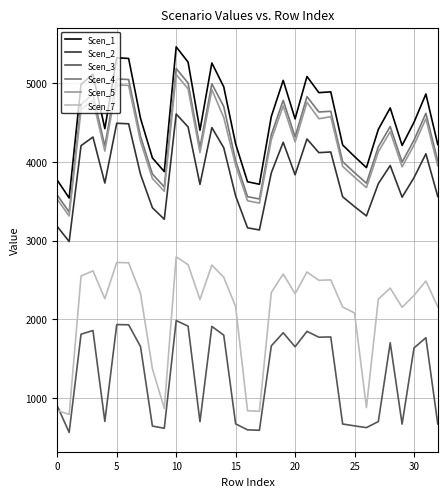

Which series has the largest total across all categories?

Scen_1